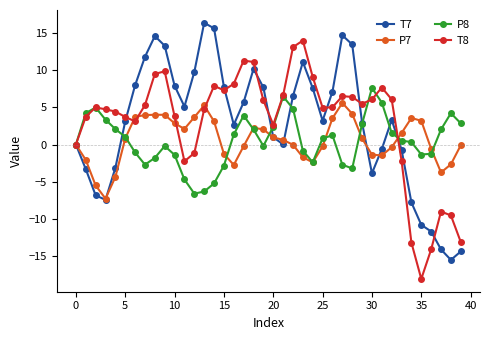

List the series in order of their peak value, highest first.

T7, T8, P8, P7